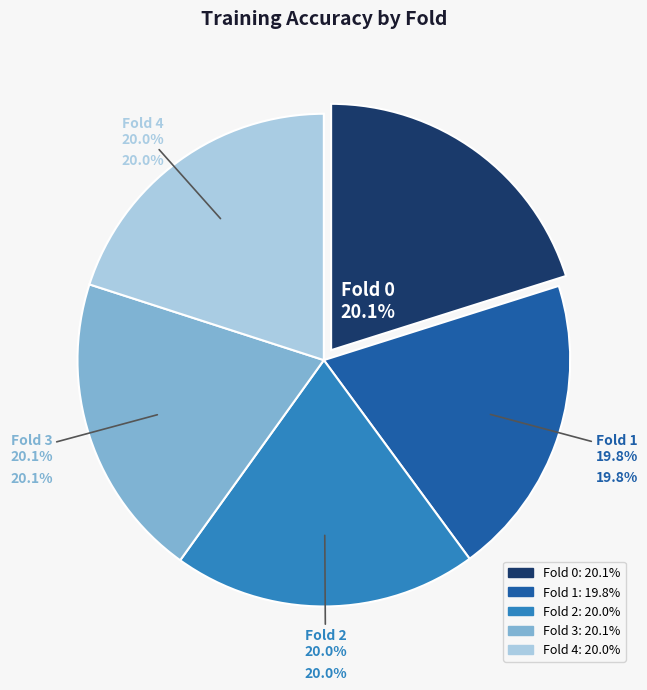

Which category has the biggest portion of the pie?

Fold 0